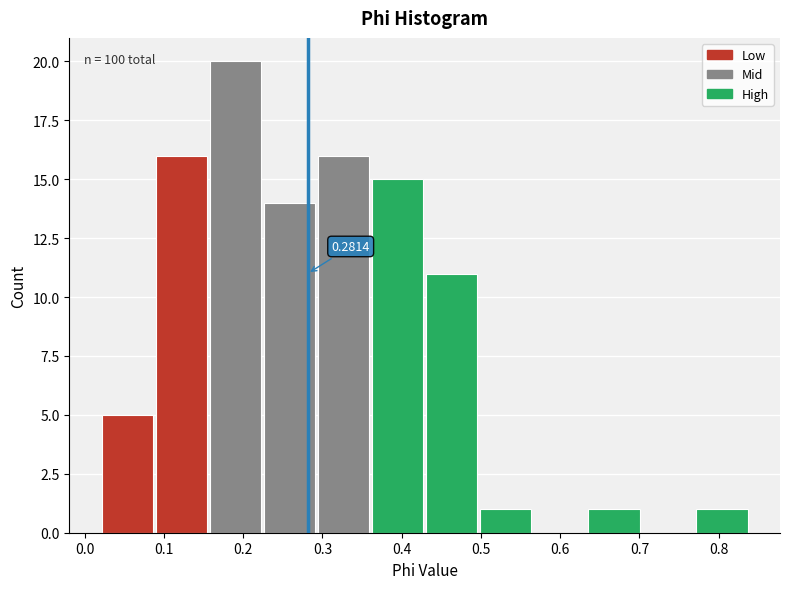

Over which range of the x-axis is the bar tallest?

0.16 to 0.23